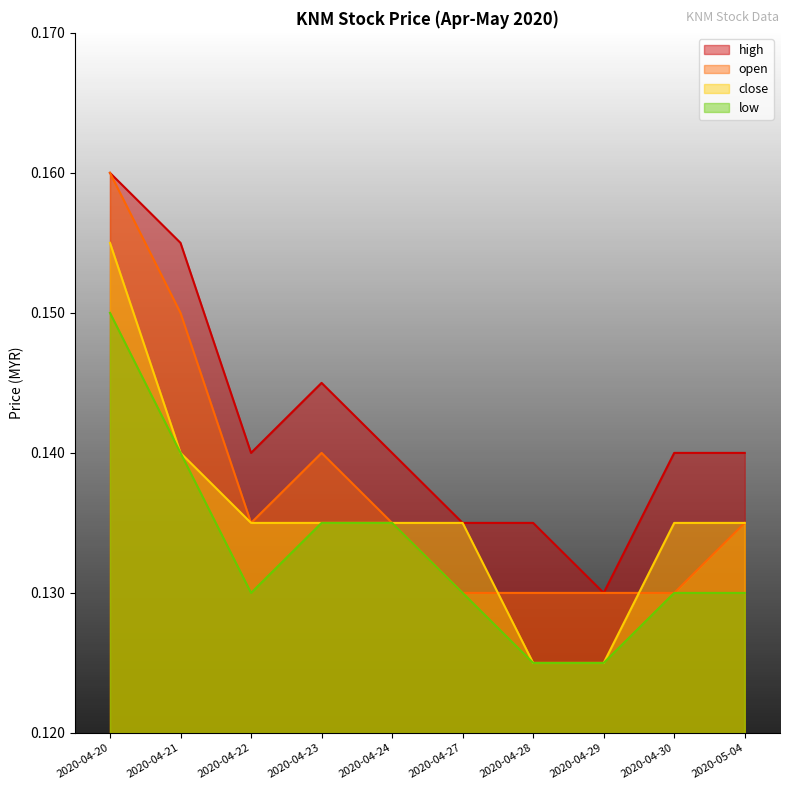

What value does the high series have at 2020-04-24?

0.1